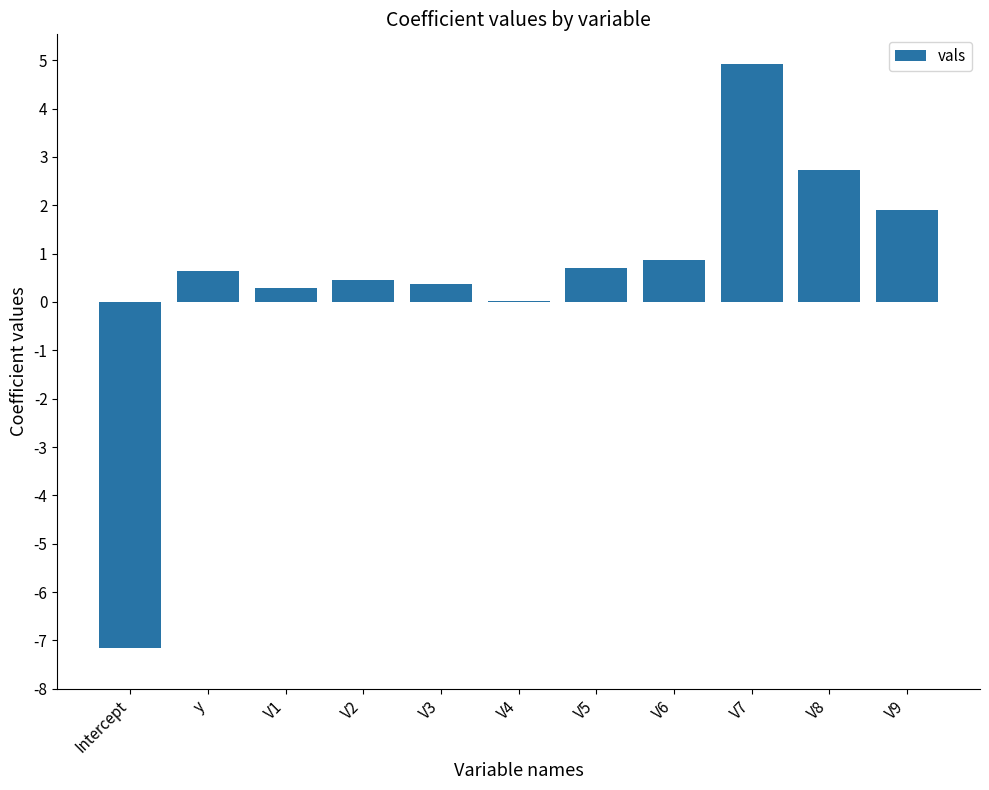

How many categories are shown in the chart?

11